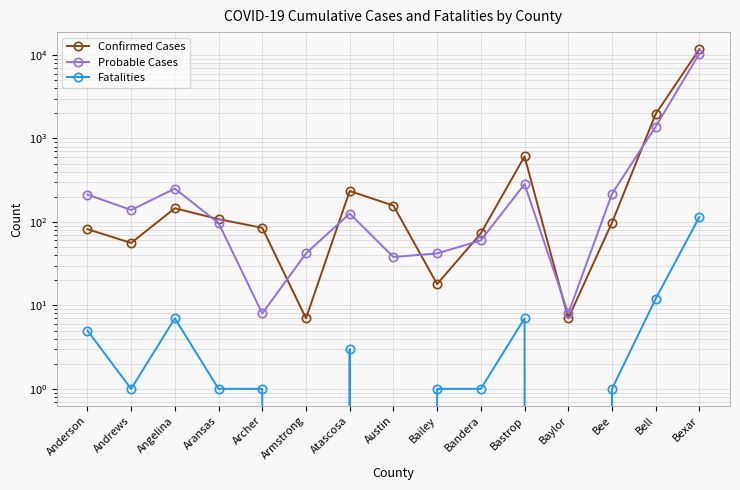

How many lines are shown in the chart?

3